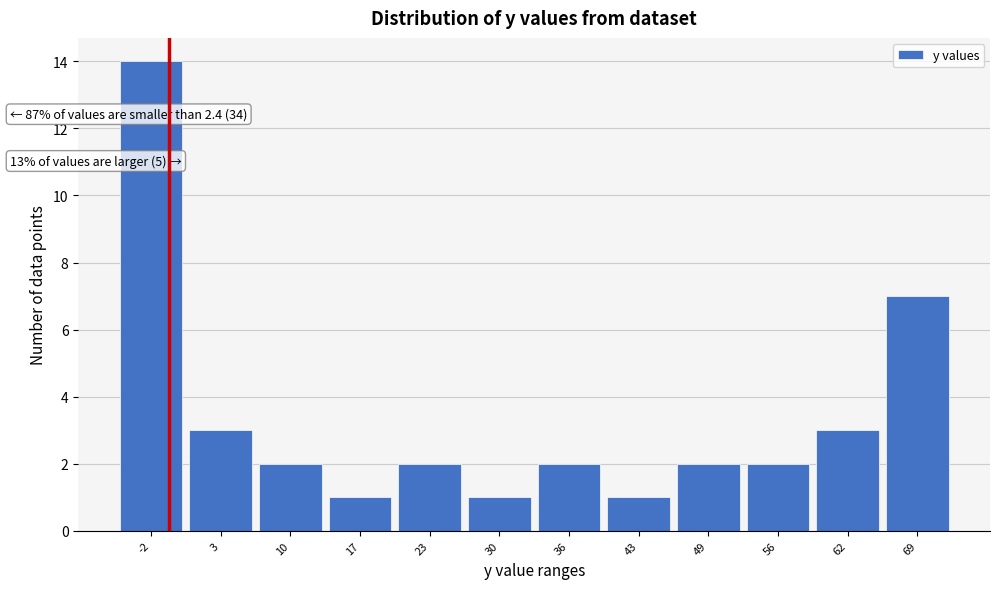

Reading left to right, list all the values displayed in this chart.

14	3	2	1	2	1	2	1	2	2	3	7